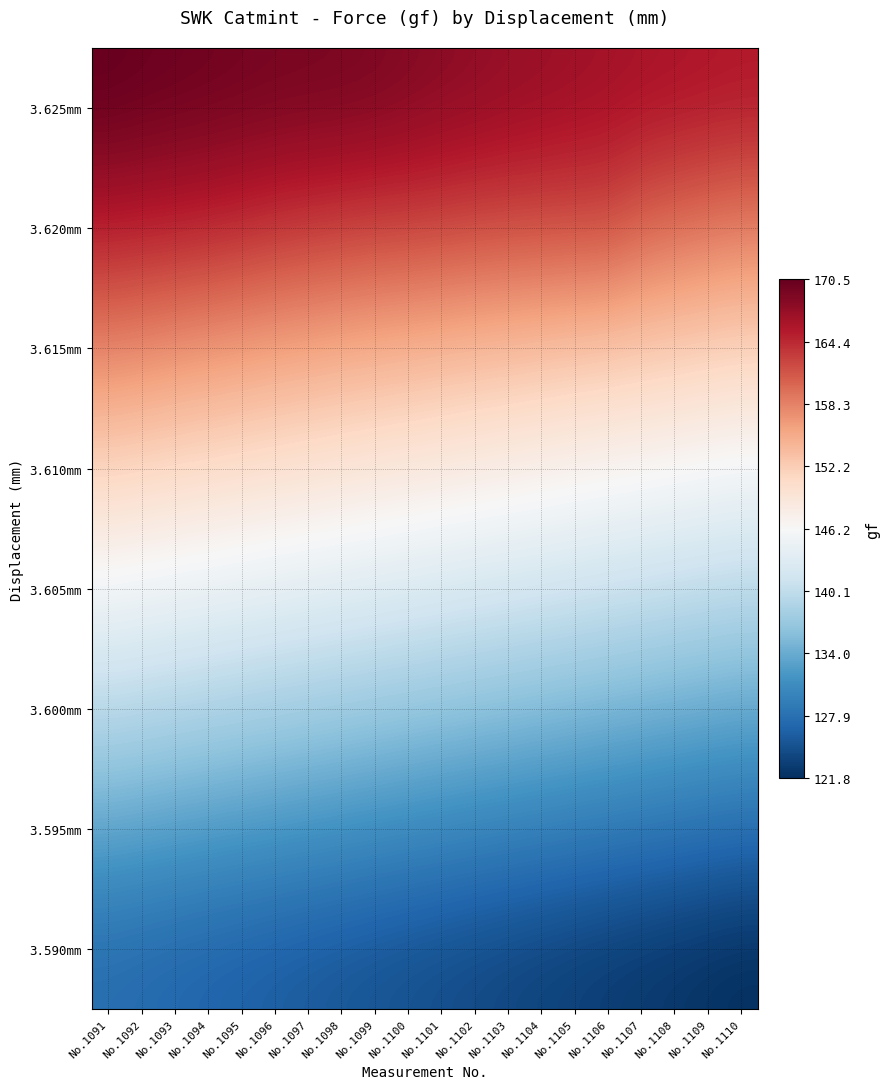

What is the total value across all series at No.1096?

1179.3